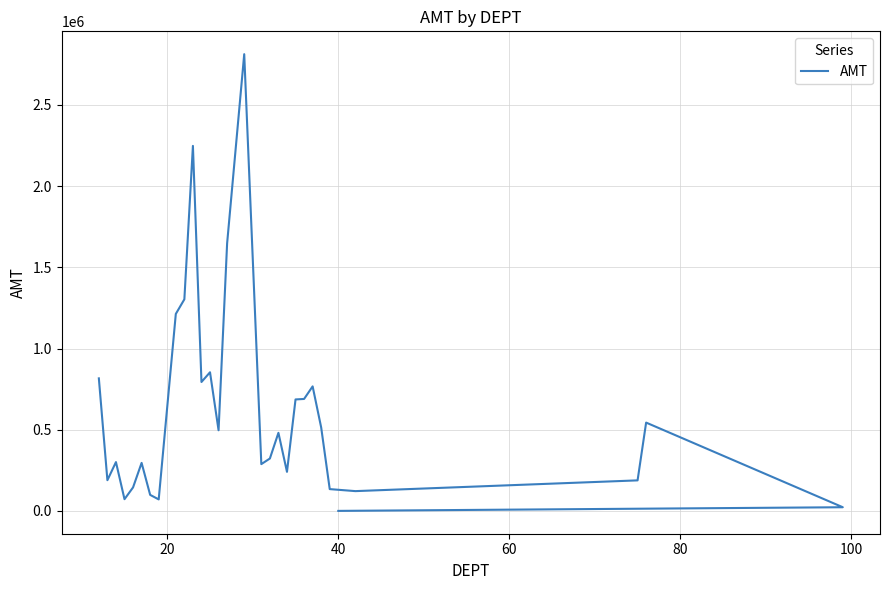

True or false: the data shows 100204.0 at 16.

False